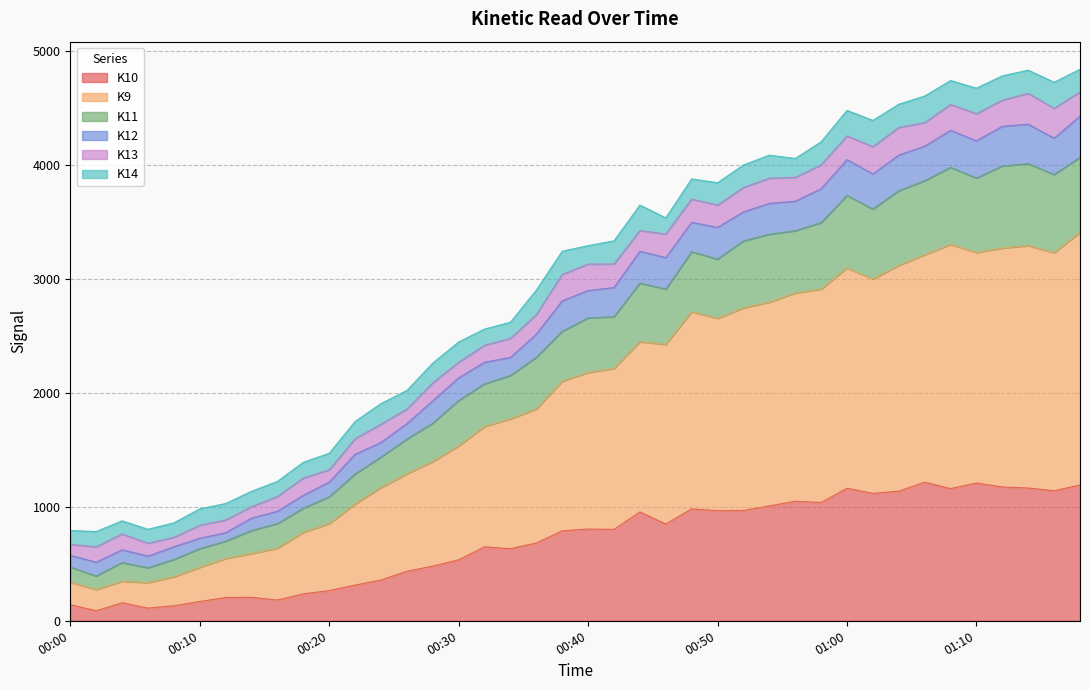

True or false: K10 has a value of 434 at 00:26.

True